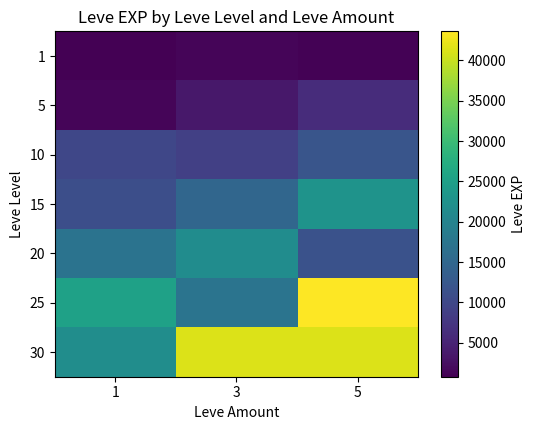

At which category is the sum across all series the highest?

5